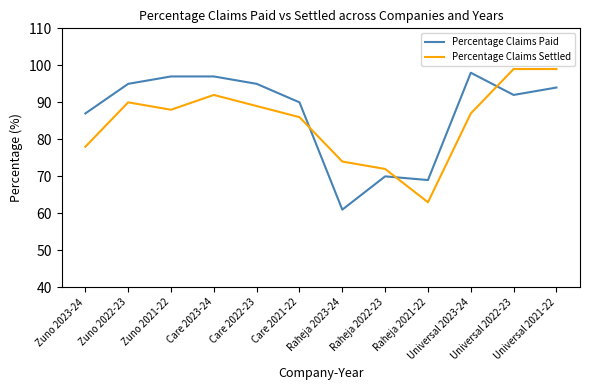

What is the smallest value displayed?

61